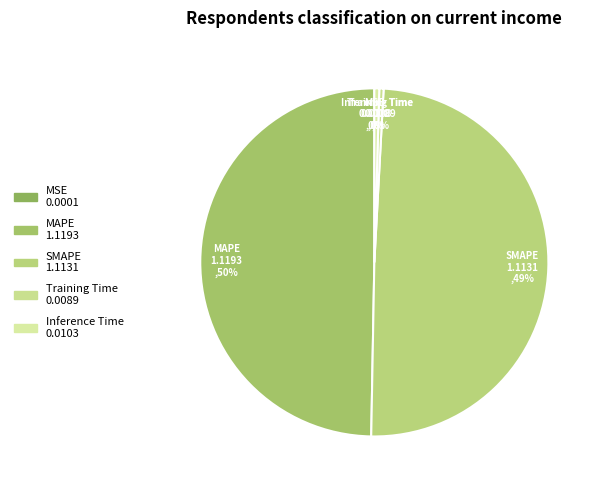

Is the sum of Inference Time and Training Time greater than half?

No